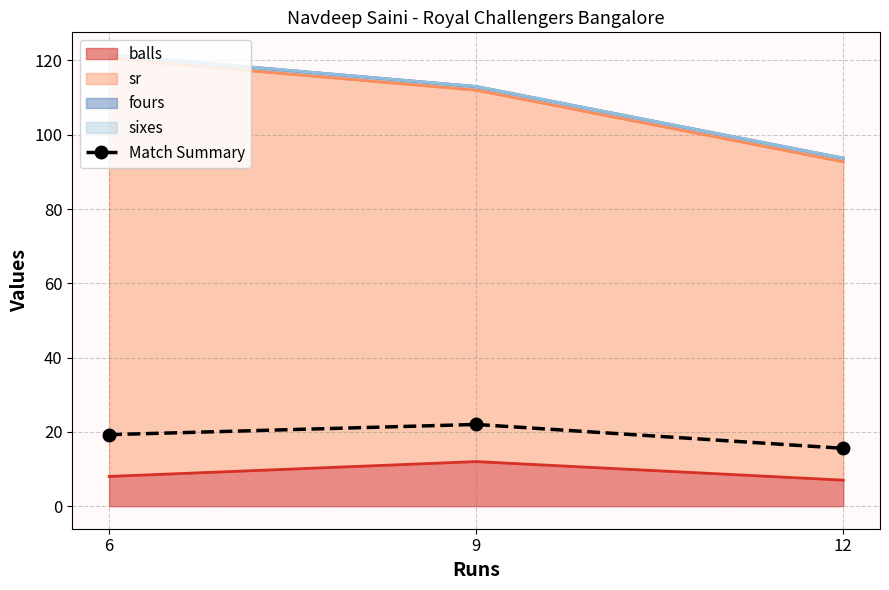

What value does the data have at 6?

19.2